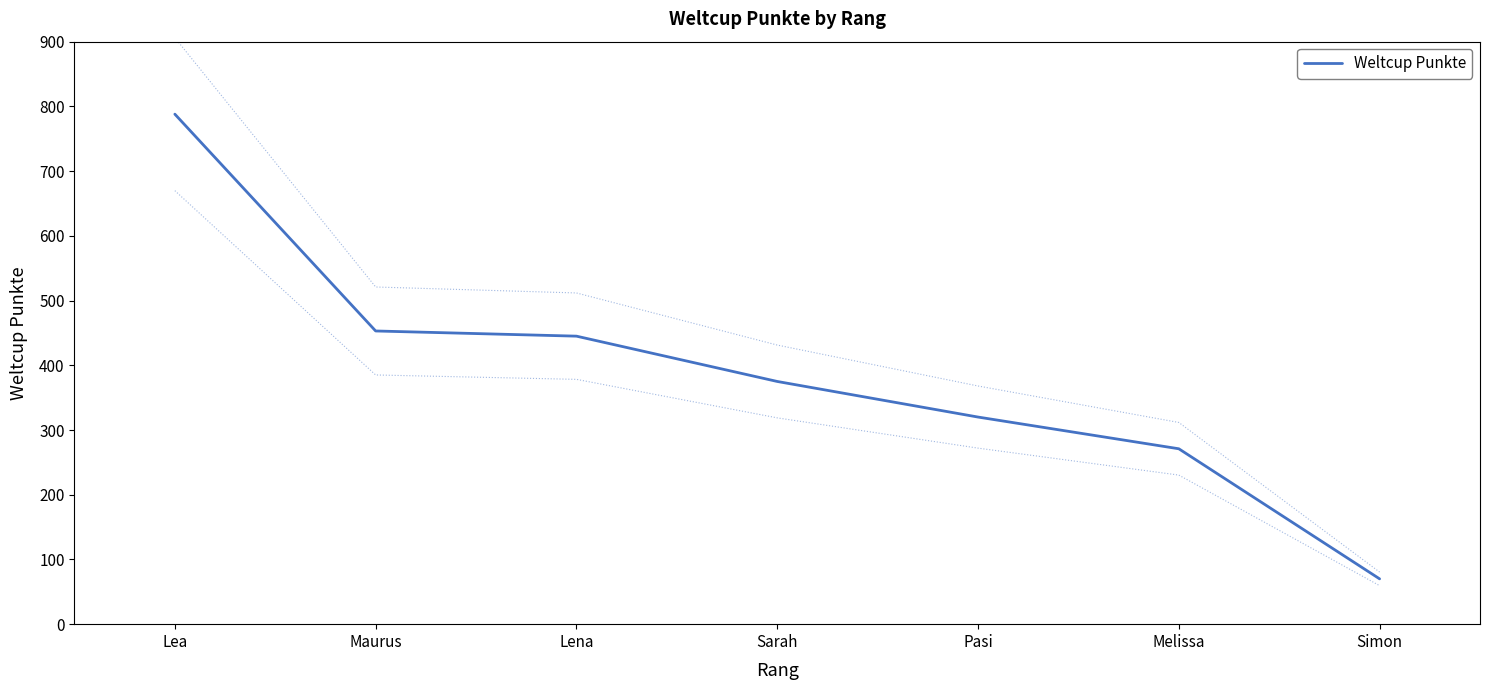

Is it true that the value at Pasi is 320?

True